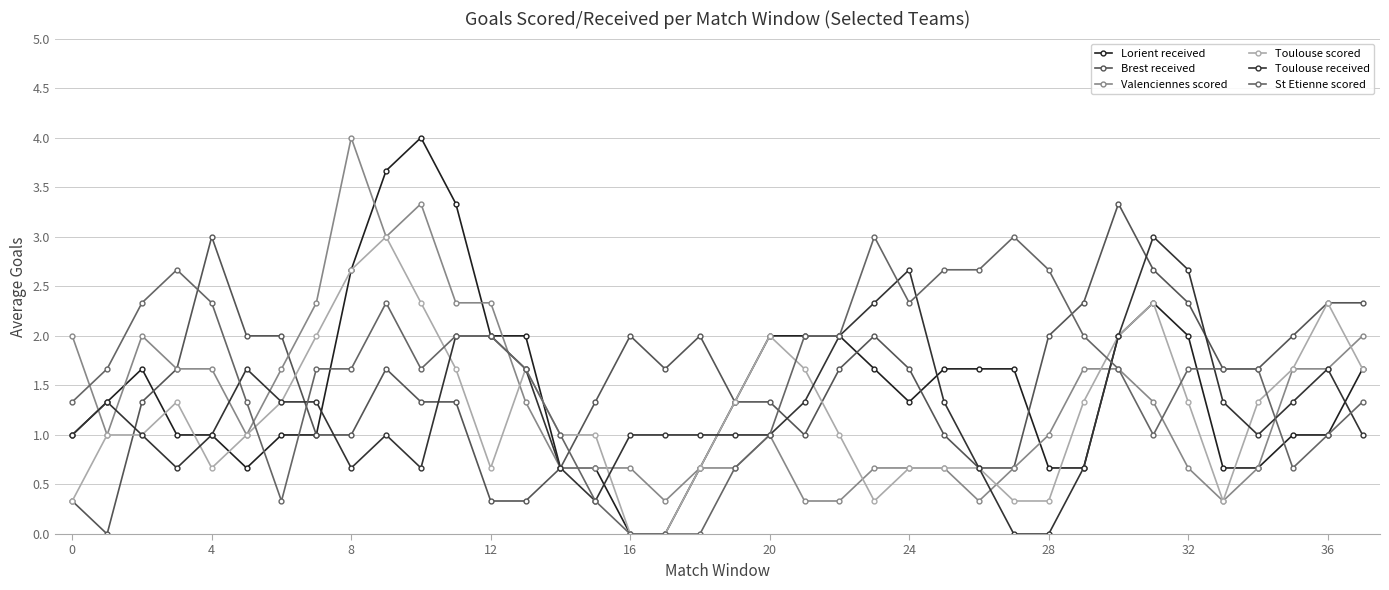

Reading right to left, what are all the values shown in this chart?

Lorient received: 1.7	1.0	1.0	0.7	0.7	2.0	2.3	2.0	0.7	0.7	1.7	1.7	1.7	1.3	1.7	2.0	2.0	2.0	1.3	0.7	0.0	0.0	0.7	0.7	2.0	2.0	3.3	4.0	3.7	2.7	1.0	1.0	0.7	1.0	1.0	1.7	1.3	1.0
Brest received: 2.3	2.3	2.0	1.7	1.7	2.3	2.7	3.3	2.3	2.0	0.7	0.7	1.0	1.7	2.0	1.7	1.0	1.3	1.3	2.0	1.7	2.0	1.3	0.7	0.3	0.3	1.3	1.3	1.7	1.0	1.0	2.0	2.0	3.0	1.7	1.3	0.0	0.3
Valenciennes scored: 2.0	1.7	1.7	0.7	0.3	0.7	1.3	1.7	1.7	1.0	0.7	0.3	0.7	0.7	0.7	0.3	0.3	1.0	0.7	0.7	0.3	0.7	0.7	0.7	1.3	2.3	2.3	3.3	3.0	4.0	2.3	1.7	1.0	1.7	1.7	2.0	1.0	2.0
Toulouse scored: 1.7	2.3	1.7	1.3	0.3	1.3	2.3	2.0	1.3	0.3	0.3	0.7	0.7	0.7	0.3	1.0	1.7	2.0	1.3	0.7	0.0	0.0	1.0	1.0	1.7	0.7	1.7	2.3	3.0	2.7	2.0	1.3	1.0	0.7	1.3	1.0	1.0	0.3
Toulouse received: 1.0	1.7	1.3	1.0	1.3	2.7	3.0	2.0	0.7	0.0	0.0	0.7	1.3	2.7	2.3	2.0	1.3	1.0	1.0	1.0	1.0	1.0	0.3	0.7	1.7	2.0	2.0	0.7	1.0	0.7	1.3	1.3	1.7	1.0	0.7	1.0	1.3	1.0
St Etienne scored: 1.3	1.0	0.7	1.7	1.7	1.7	1.0	1.7	2.0	2.7	3.0	2.7	2.7	2.3	3.0	2.0	2.0	1.0	0.7	0.0	0.0	0.0	0.3	1.0	1.7	2.0	2.0	1.7	2.3	1.7	1.7	0.3	1.3	2.3	2.7	2.3	1.7	1.3